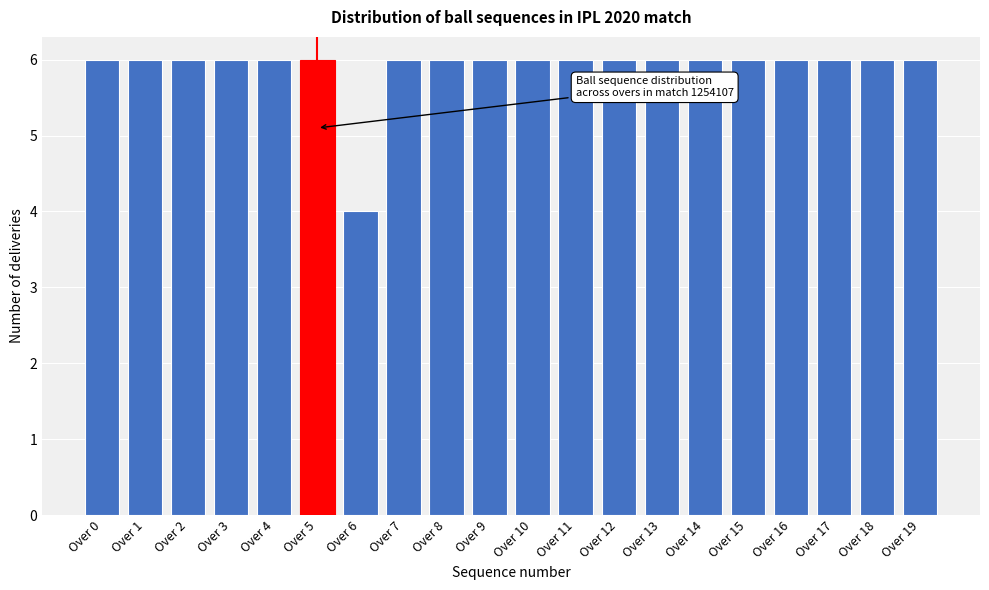

Reading right to left, extract all data points from this chart.

Over 19=6	Over 18=6	Over 17=6	Over 16=6	Over 15=6	Over 14=6	Over 13=6	Over 12=6	Over 11=6	Over 10=6	Over 9=6	Over 8=6	Over 7=6	Over 6=4	Over 5=6	Over 4=6	Over 3=6	Over 2=6	Over 1=6	Over 0=6